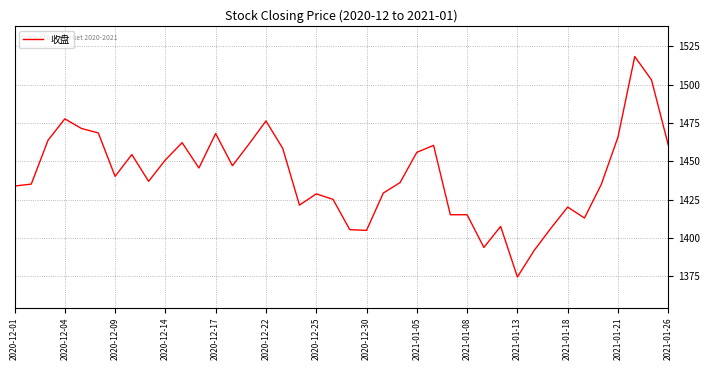

What is the average value?

1441.0